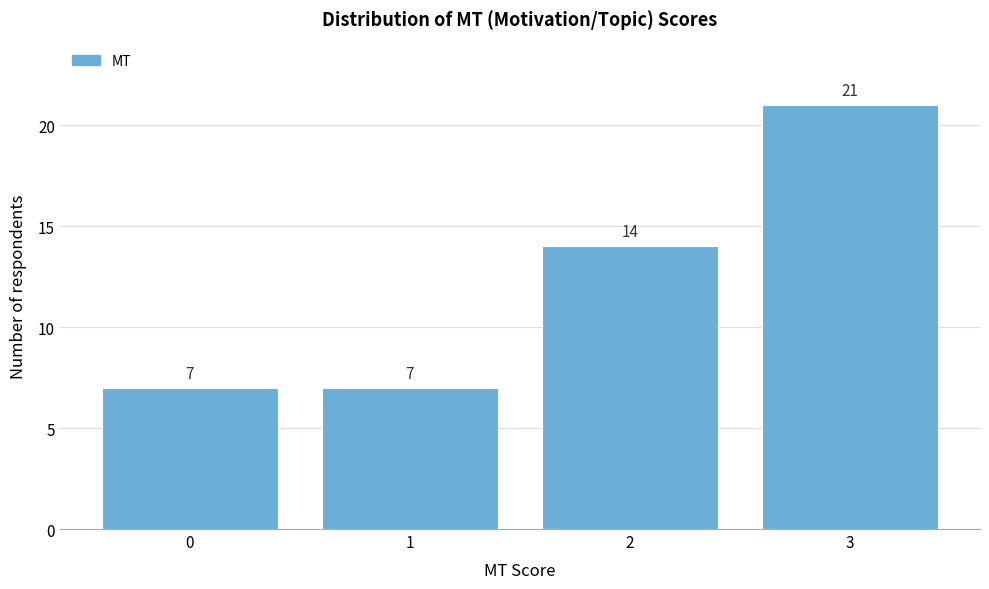

Reading right to left, list all the values displayed in this chart.

21	14	7	7